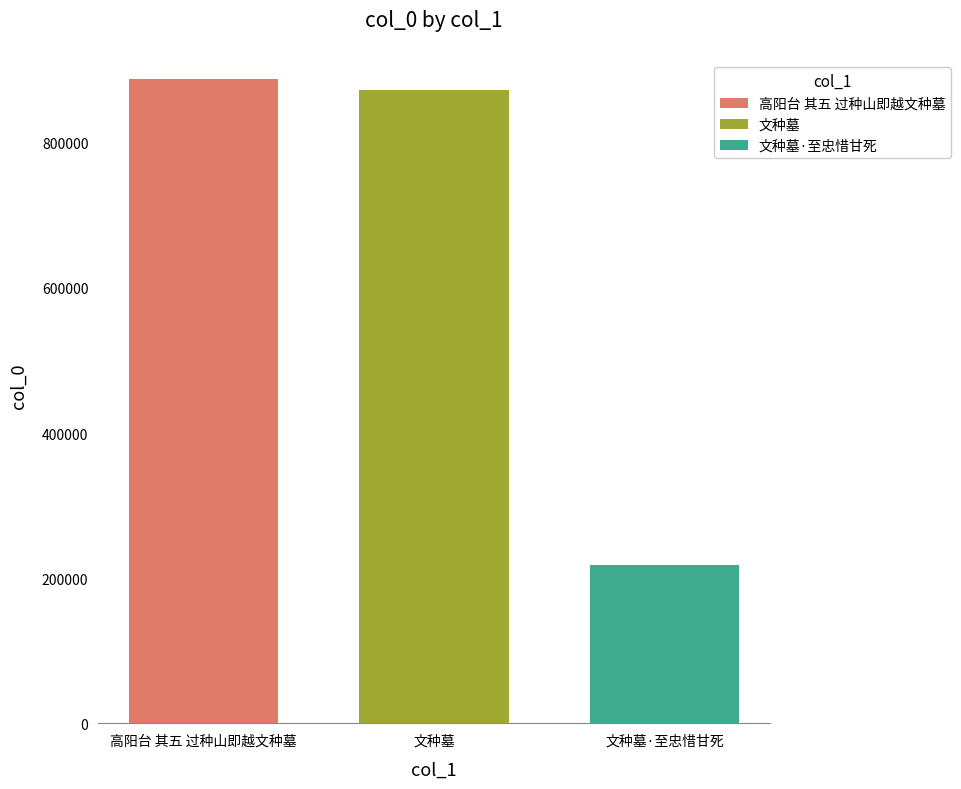

Does the chart contain any negative values?

No